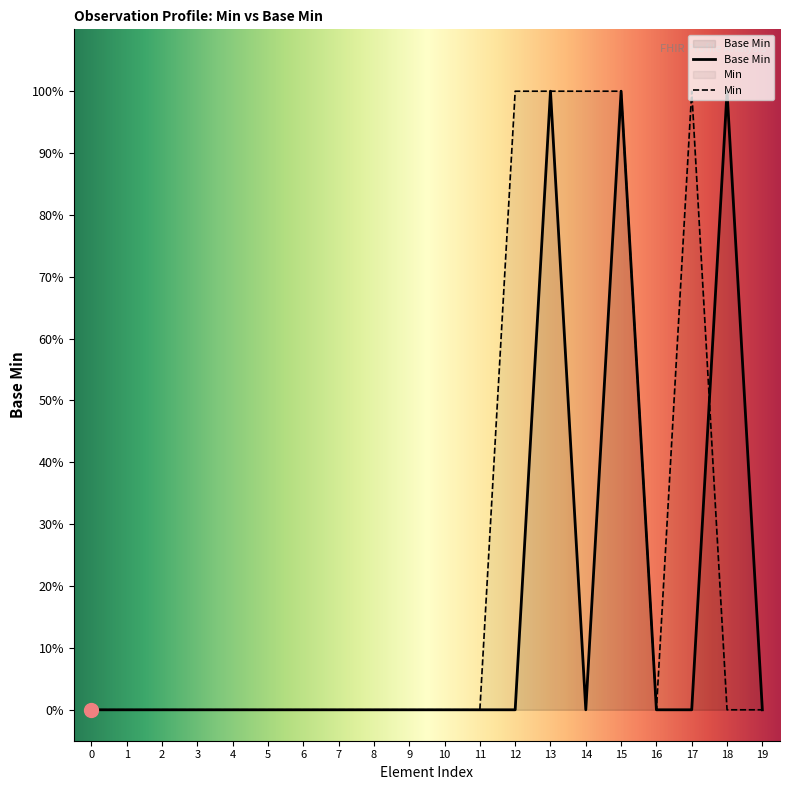

What is the difference between the maximum and minimum values?

1